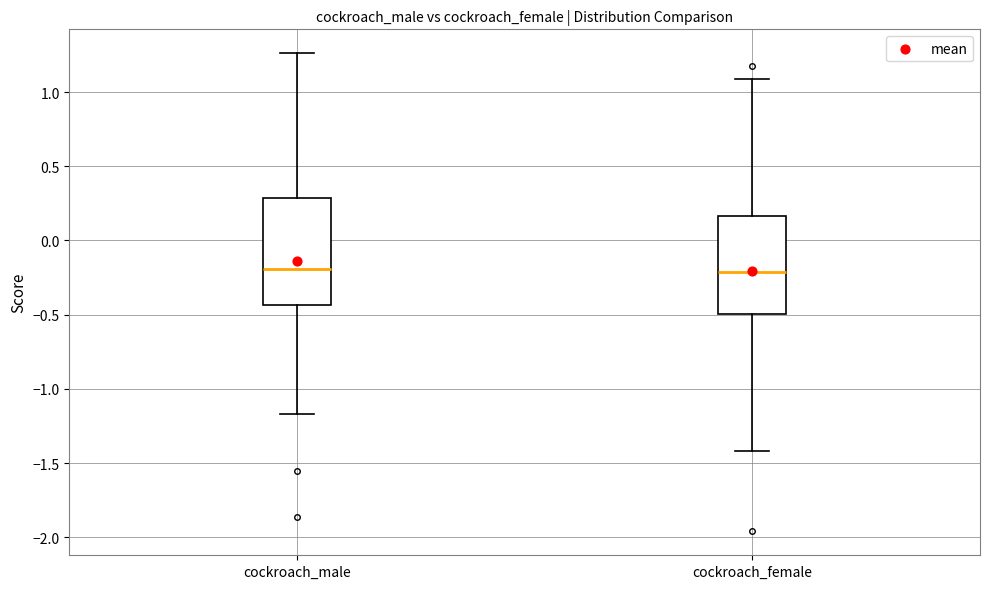

Reading left to right, transcribe this box plot: for each box, give where its median line is, the range the box spans, and where its two whiskers end, as read against the y-axis. The values are not printed on the chart, so give them approximately, as read against the axis.

cockroach_male: median -0.20, box -0.45 to 0.30, whiskers -1.15 to 1.25
cockroach_female: median -0.20, box -0.50 to 0.15, whiskers -1.40 to 1.10